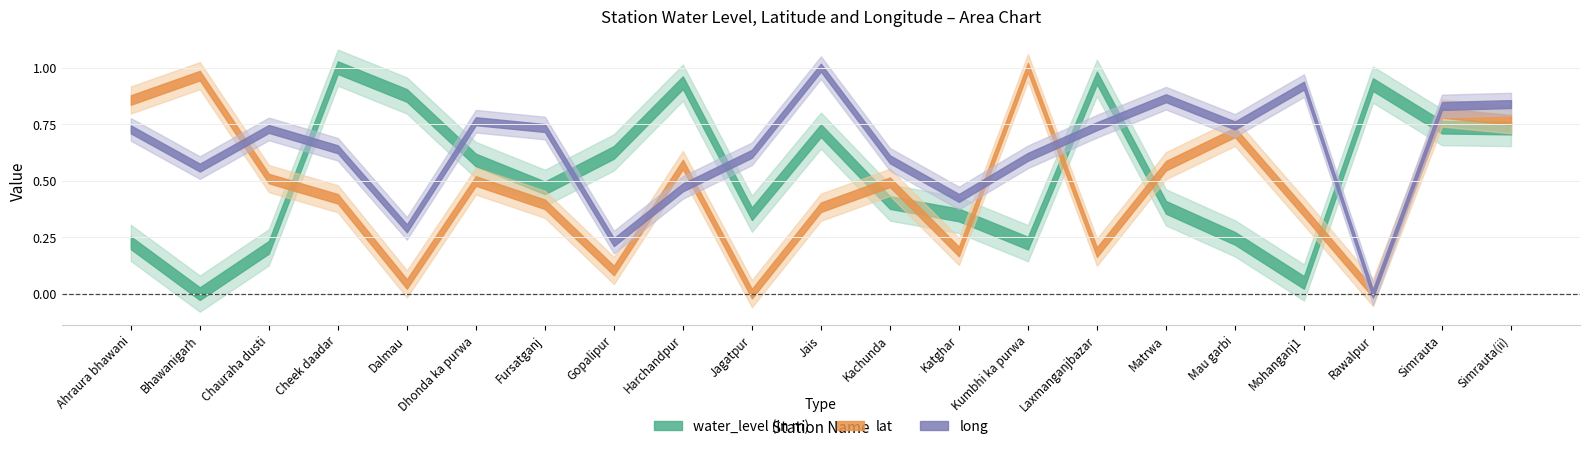

Which series has the largest total across all categories?

long